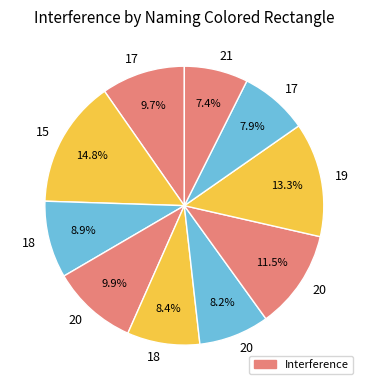

Which slice is the largest?

15